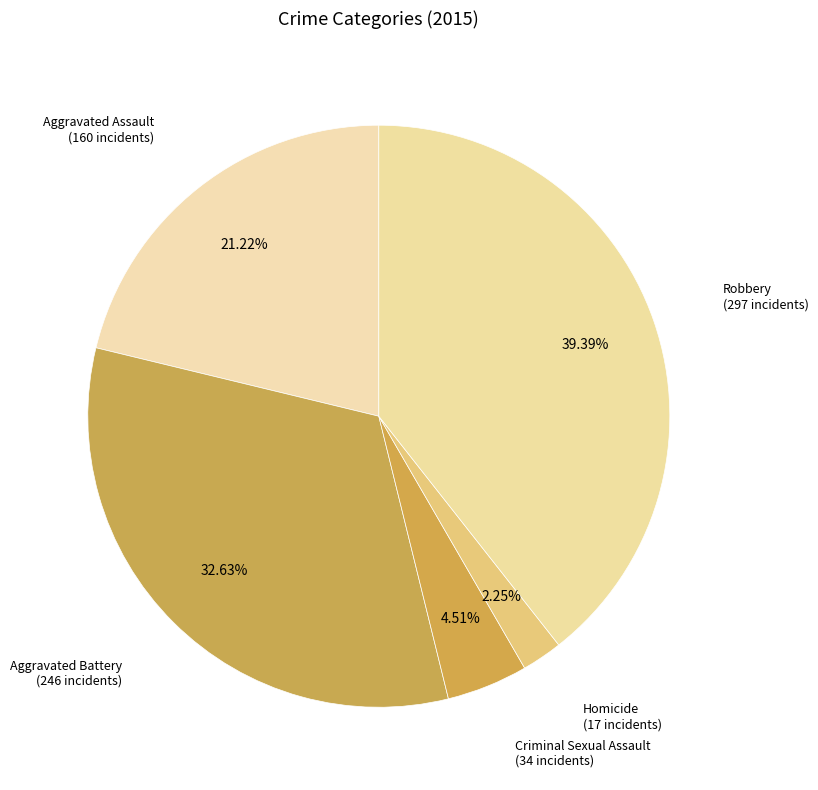

Which category has the biggest portion of the pie?

Robbery